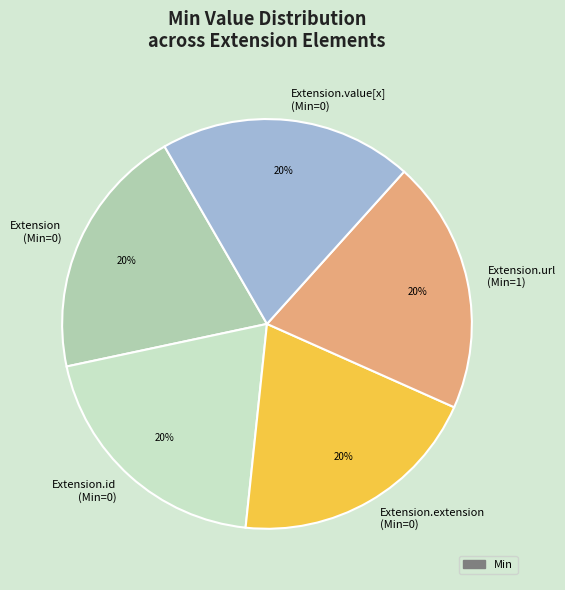

True or false: Extension.url (Min=1) accounts for 33% of the total.

False